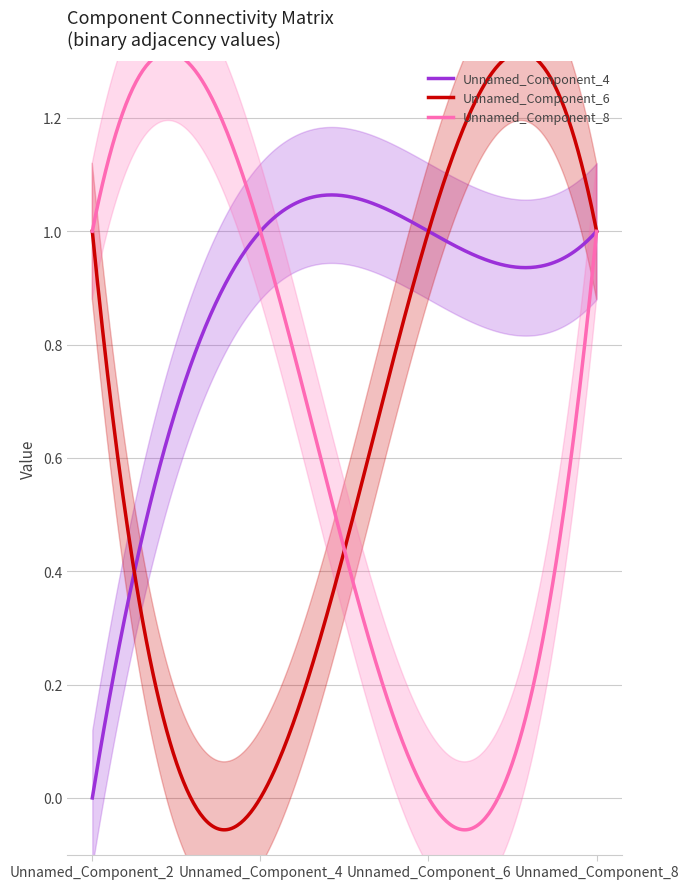

Reading left to right, list all the values displayed in this chart.

Unnamed_Component_4: 0	1	1	1
Unnamed_Component_6: 1	0	1	1
Unnamed_Component_8: 1	1	0	1